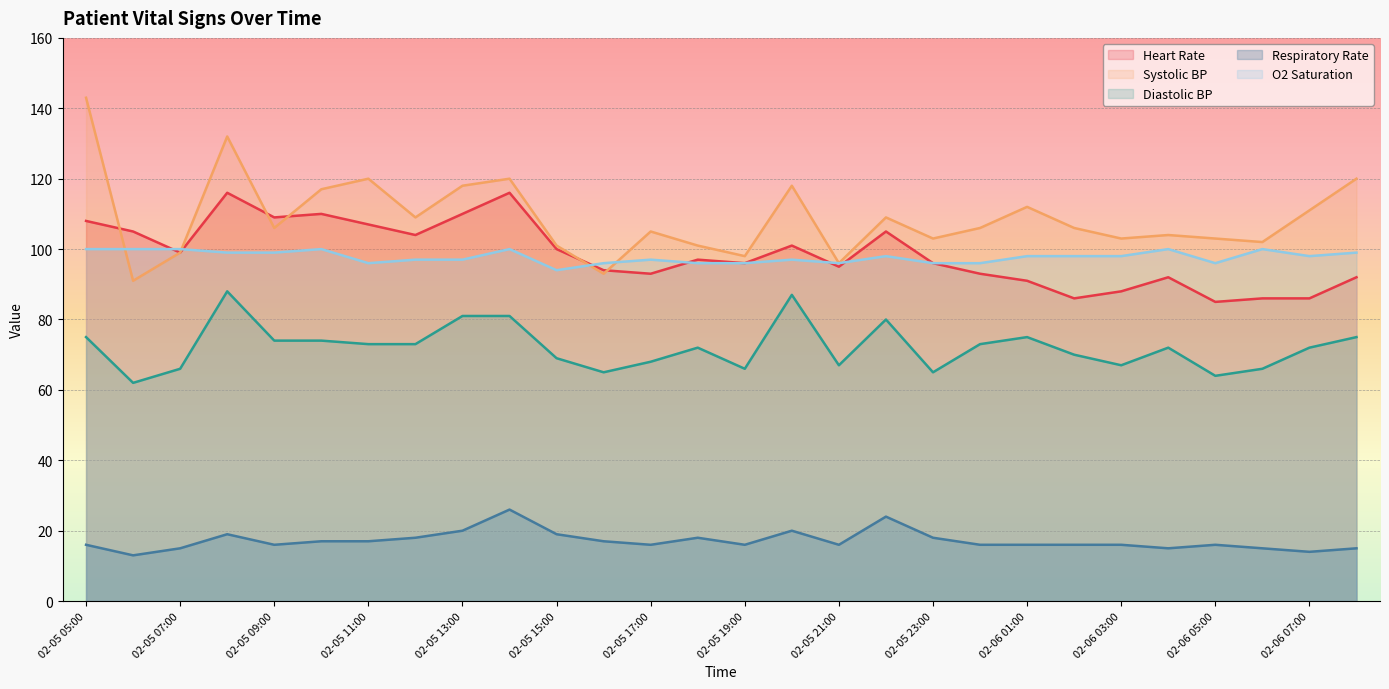

Reading right to left, list all the values displayed in this chart.

Heart Rate: 02-06 08:00=92	02-06 07:00=86	02-06 06:00=86	02-06 05:00=85	02-06 04:00=92	02-06 03:00=88	02-06 02:00=86	02-06 01:00=91	02-06 00:00=93	02-05 23:00=96	02-05 22:00=105	02-05 21:00=95	02-05 20:00=101	02-05 19:00=96	02-05 18:00=97	02-05 17:00=93	02-05 16:00=94	02-05 15:00=100	02-05 14:00=116	02-05 13:00=110	02-05 12:00=104	02-05 11:00=107	02-05 10:00=110	02-05 09:00=109	02-05 08:00=116	02-05 07:00=99	02-05 06:00=105	02-05 05:00=108
Systolic BP: 02-06 08:00=120	02-06 07:00=111	02-06 06:00=102	02-06 05:00=103	02-06 04:00=104	02-06 03:00=103	02-06 02:00=106	02-06 01:00=112	02-06 00:00=106	02-05 23:00=103	02-05 22:00=109	02-05 21:00=96	02-05 20:00=118	02-05 19:00=98	02-05 18:00=101	02-05 17:00=105	02-05 16:00=93	02-05 15:00=101	02-05 14:00=120	02-05 13:00=118	02-05 12:00=109	02-05 11:00=120	02-05 10:00=117	02-05 09:00=106	02-05 08:00=132	02-05 07:00=99	02-05 06:00=91	02-05 05:00=143
Diastolic BP: 02-06 08:00=75	02-06 07:00=72	02-06 06:00=66	02-06 05:00=64	02-06 04:00=72	02-06 03:00=67	02-06 02:00=70	02-06 01:00=75	02-06 00:00=73	02-05 23:00=65	02-05 22:00=80	02-05 21:00=67	02-05 20:00=87	02-05 19:00=66	02-05 18:00=72	02-05 17:00=68	02-05 16:00=65	02-05 15:00=69	02-05 14:00=81	02-05 13:00=81	02-05 12:00=73	02-05 11:00=73	02-05 10:00=74	02-05 09:00=74	02-05 08:00=88	02-05 07:00=66	02-05 06:00=62	02-05 05:00=75
Respiratory Rate: 02-06 08:00=15	02-06 07:00=14	02-06 06:00=15	02-06 05:00=16	02-06 04:00=15	02-06 03:00=16	02-06 02:00=16	02-06 01:00=16	02-06 00:00=16	02-05 23:00=18	02-05 22:00=24	02-05 21:00=16	02-05 20:00=20	02-05 19:00=16	02-05 18:00=18	02-05 17:00=16	02-05 16:00=17	02-05 15:00=19	02-05 14:00=26	02-05 13:00=20	02-05 12:00=18	02-05 11:00=17	02-05 10:00=17	02-05 09:00=16	02-05 08:00=19	02-05 07:00=15	02-05 06:00=13	02-05 05:00=16
O2 Saturation: 02-06 08:00=99	02-06 07:00=98	02-06 06:00=100	02-06 05:00=96	02-06 04:00=100	02-06 03:00=98	02-06 02:00=98	02-06 01:00=98	02-06 00:00=96	02-05 23:00=96	02-05 22:00=98	02-05 21:00=96	02-05 20:00=97	02-05 19:00=96	02-05 18:00=96	02-05 17:00=97	02-05 16:00=96	02-05 15:00=94	02-05 14:00=100	02-05 13:00=97	02-05 12:00=97	02-05 11:00=96	02-05 10:00=100	02-05 09:00=99	02-05 08:00=99	02-05 07:00=100	02-05 06:00=100	02-05 05:00=100